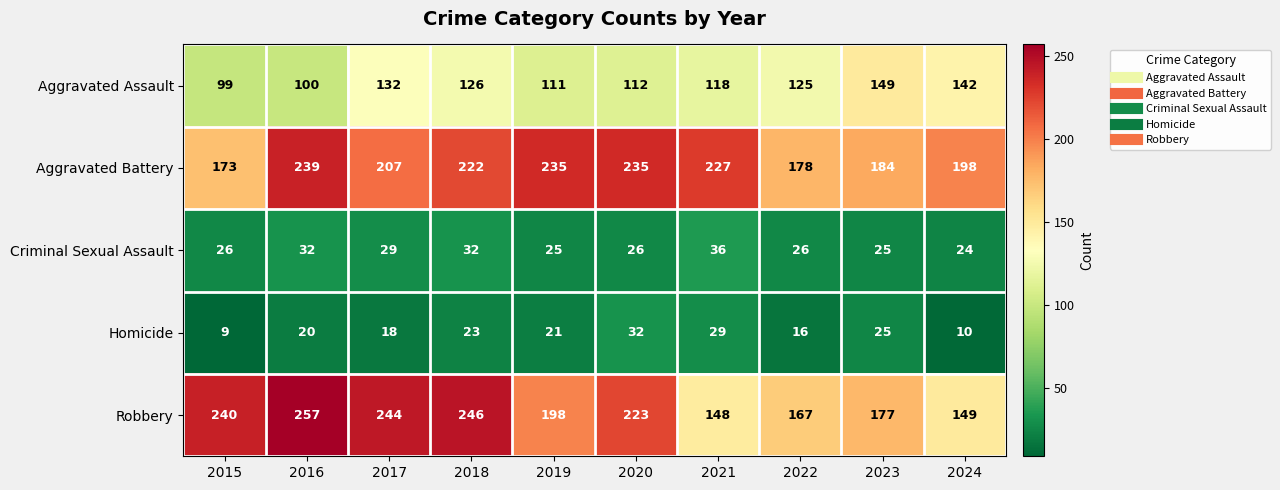

Which series has the widest spread of values?

Robbery